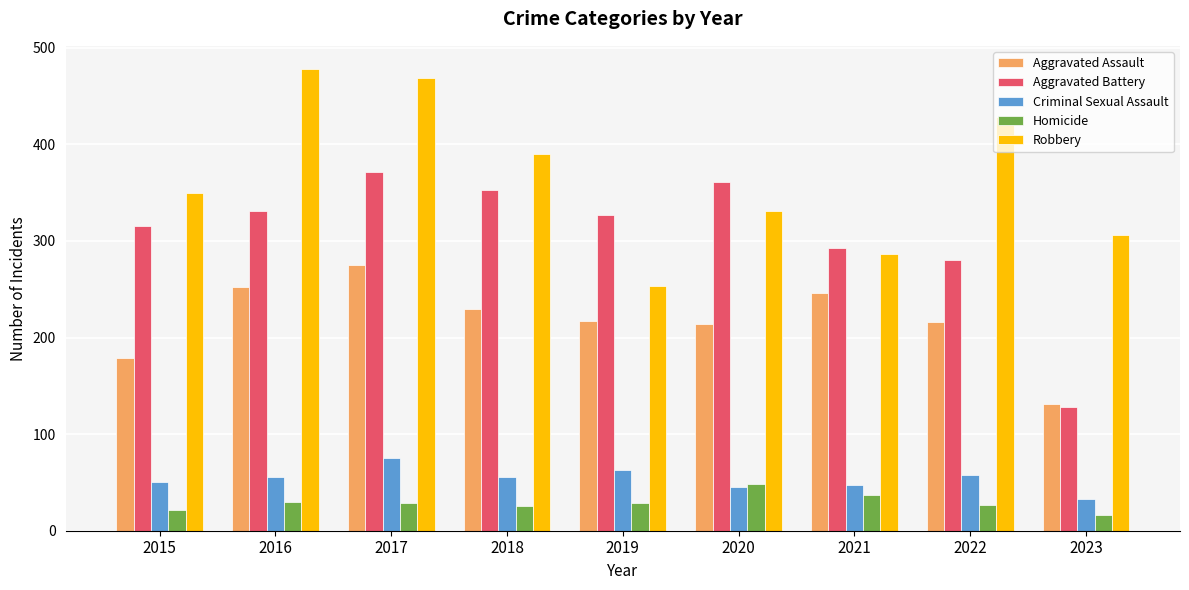

Is the value of Homicide at 2017 greater than the value of Robbery at 2019?

No